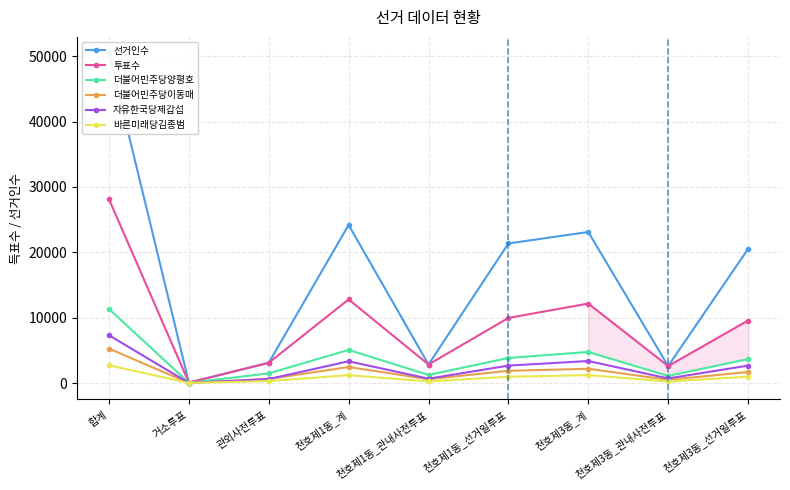

In 선거인수, how many points are lower than both neighbors (excluding endpoints)?

3